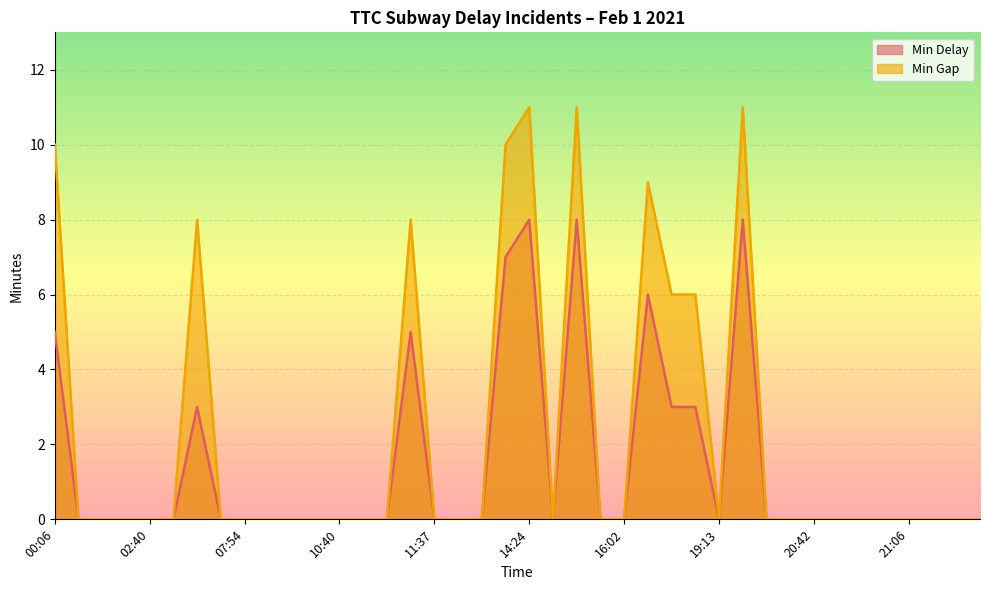

True or false: Min Delay and Min Gap cross at least once.

False